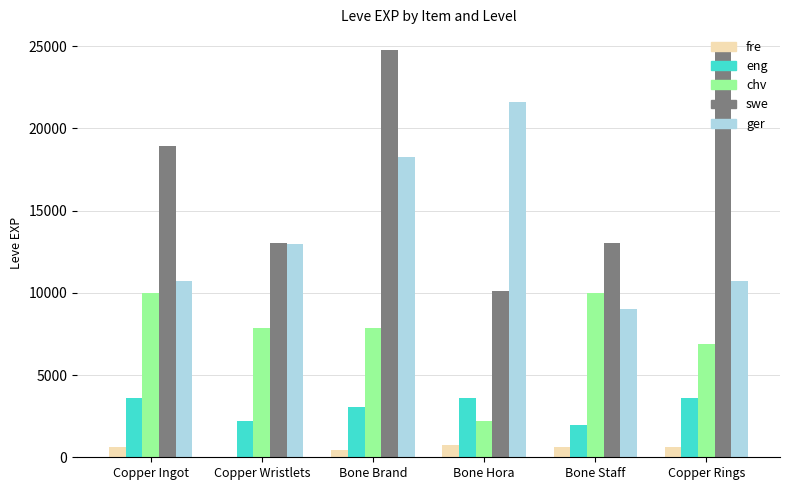

At which category is the sum across all series the highest?

Bone Brand